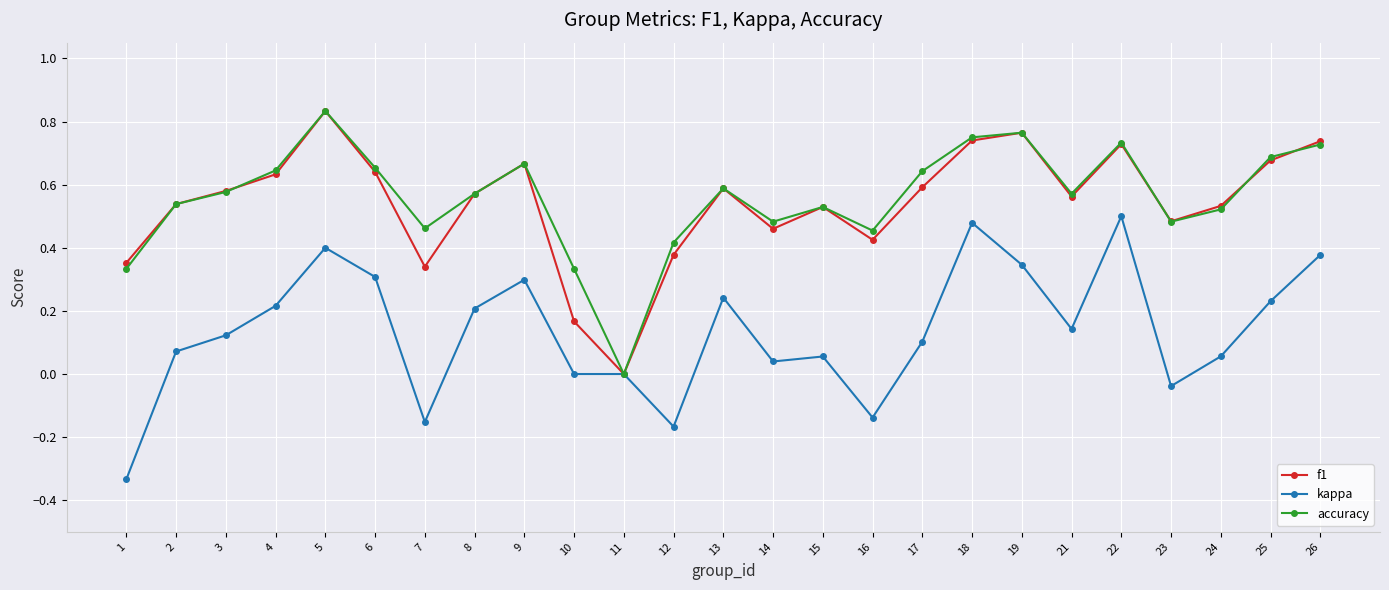

Rank the series at 10 from highest to lowest value.

accuracy, f1, kappa